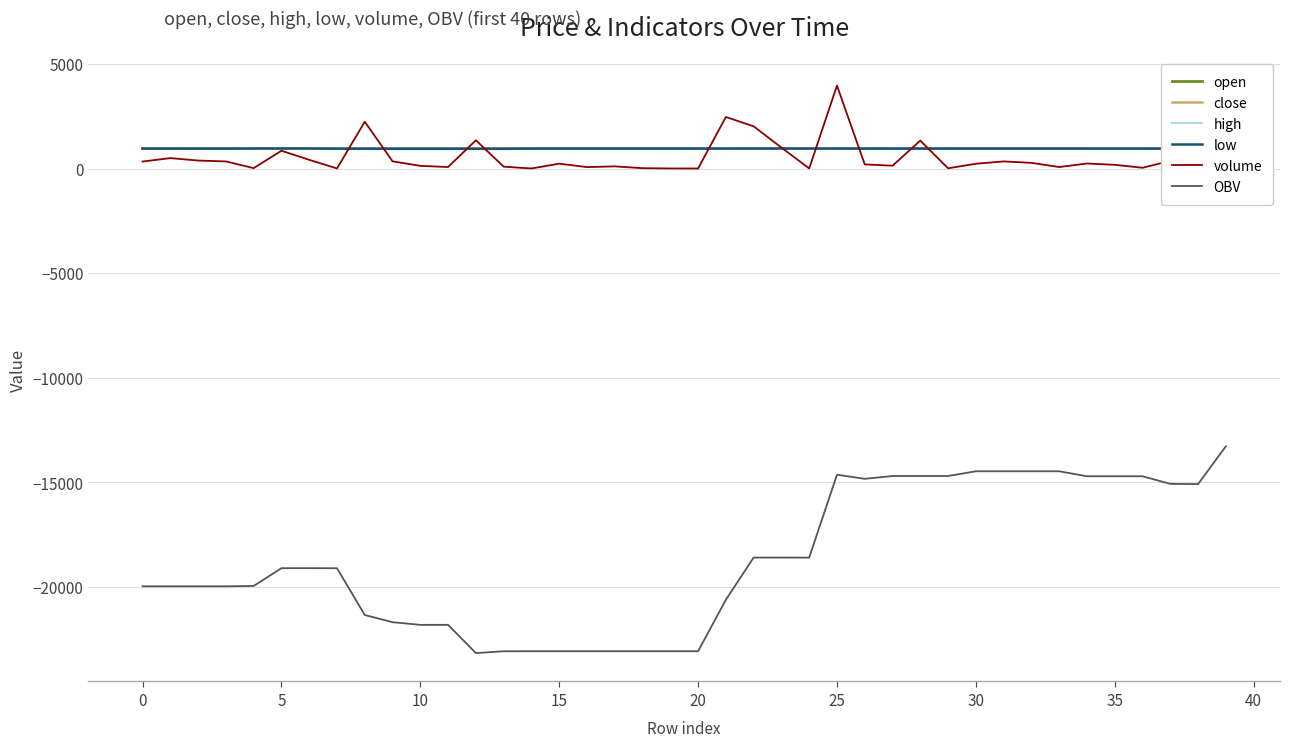

What is the highest value of the high series?

956.3